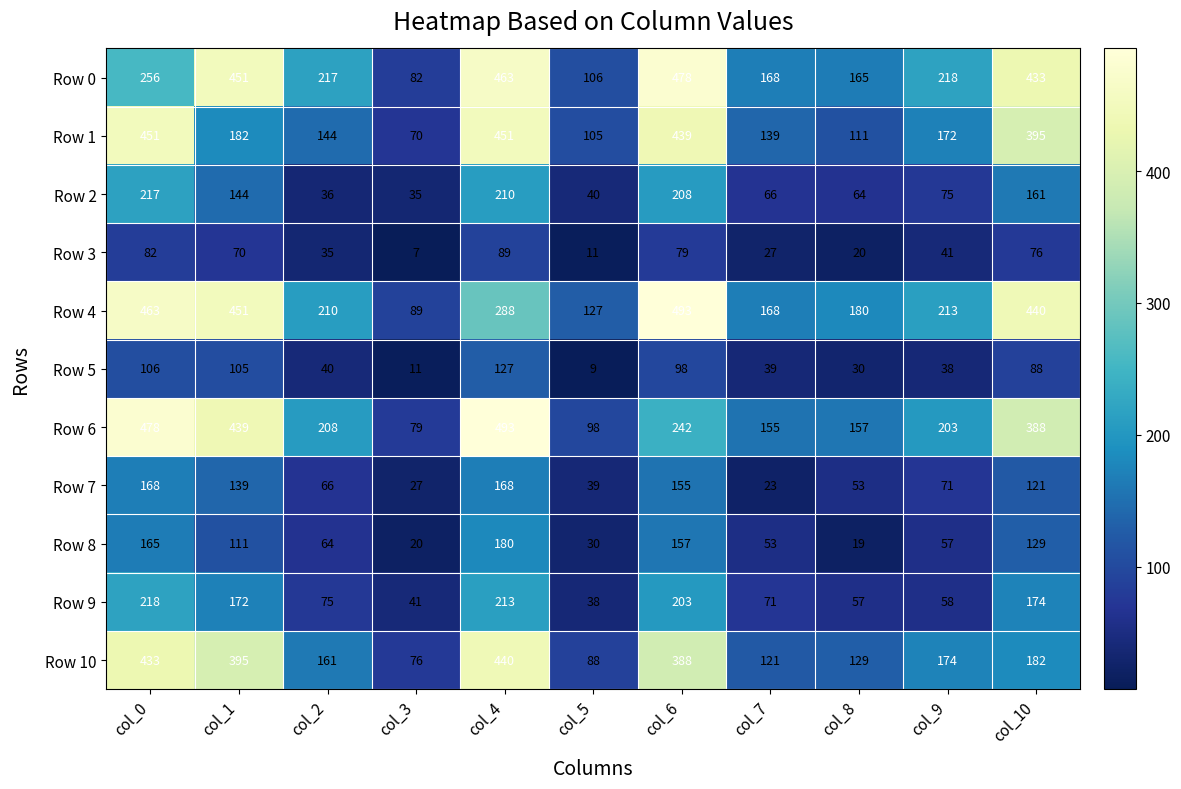

At which category is the sum across all series the highest?

col_4